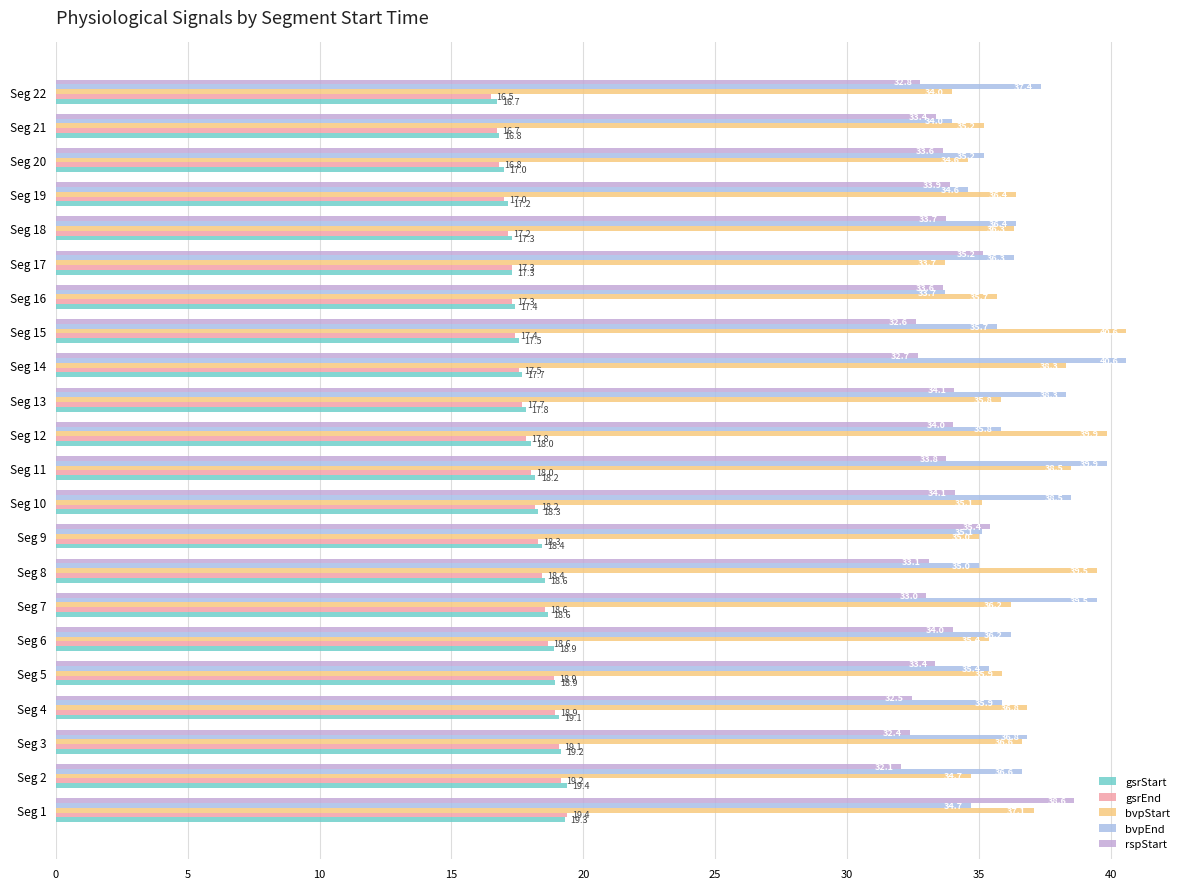

What is the difference between the maximum and minimum values in the gsrStart series?

2.7